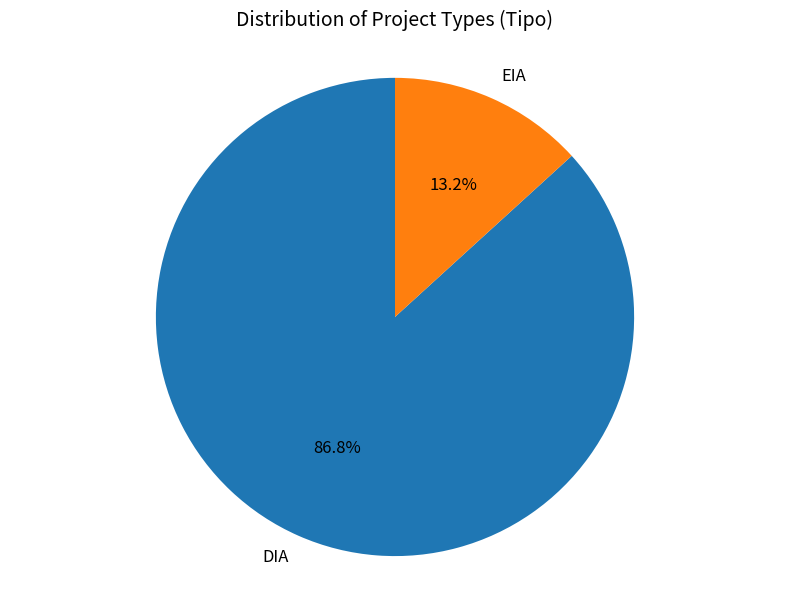

To the nearest percent, what is the combined percentage of DIA and EIA?

100%